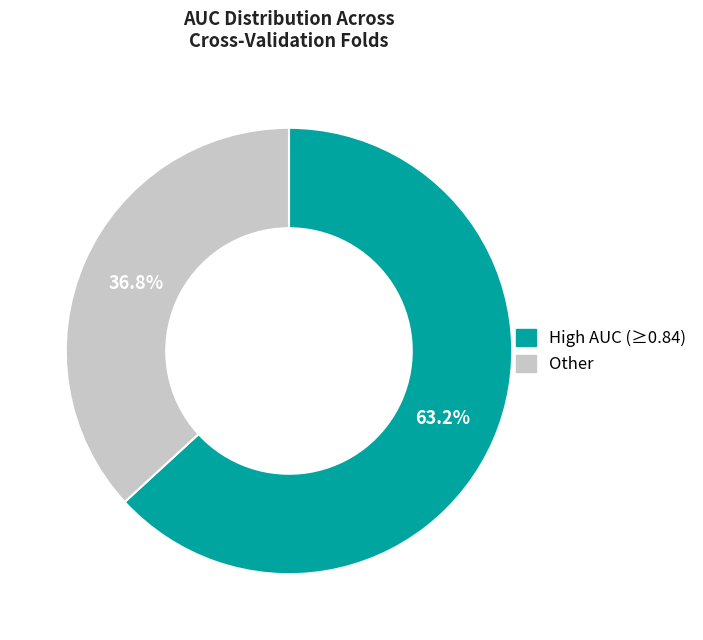

Is there a majority slice in this chart?

Yes